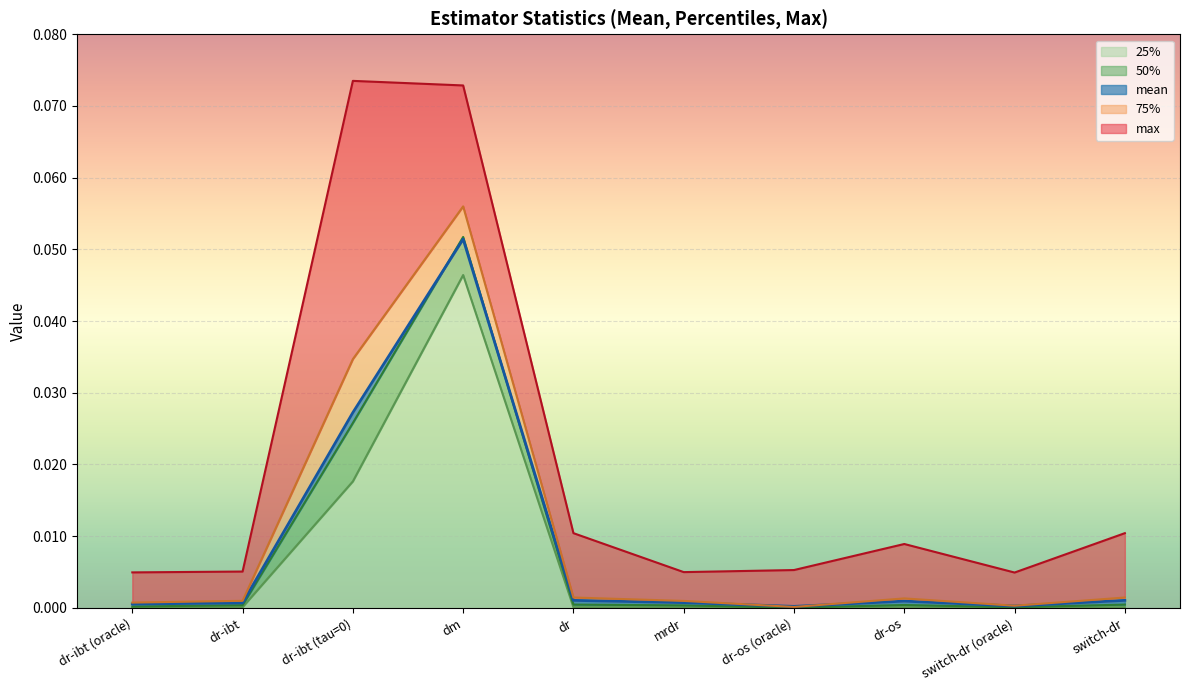

Rank the series by their maximum value, from lowest to highest.

25%, mean, 50%, 75%, max